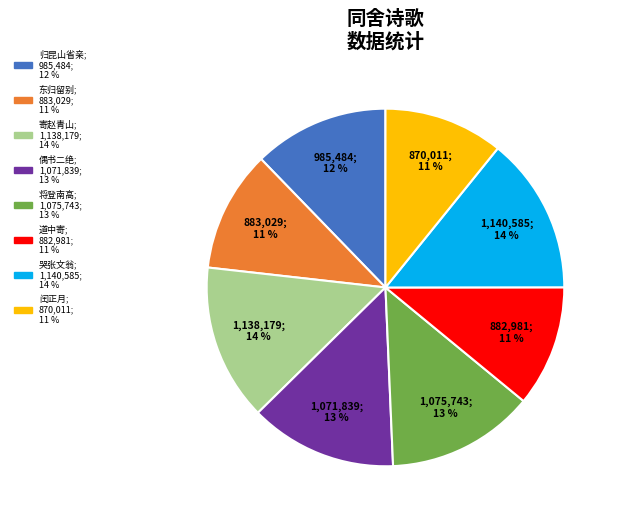

How many segments does this pie chart have?

8